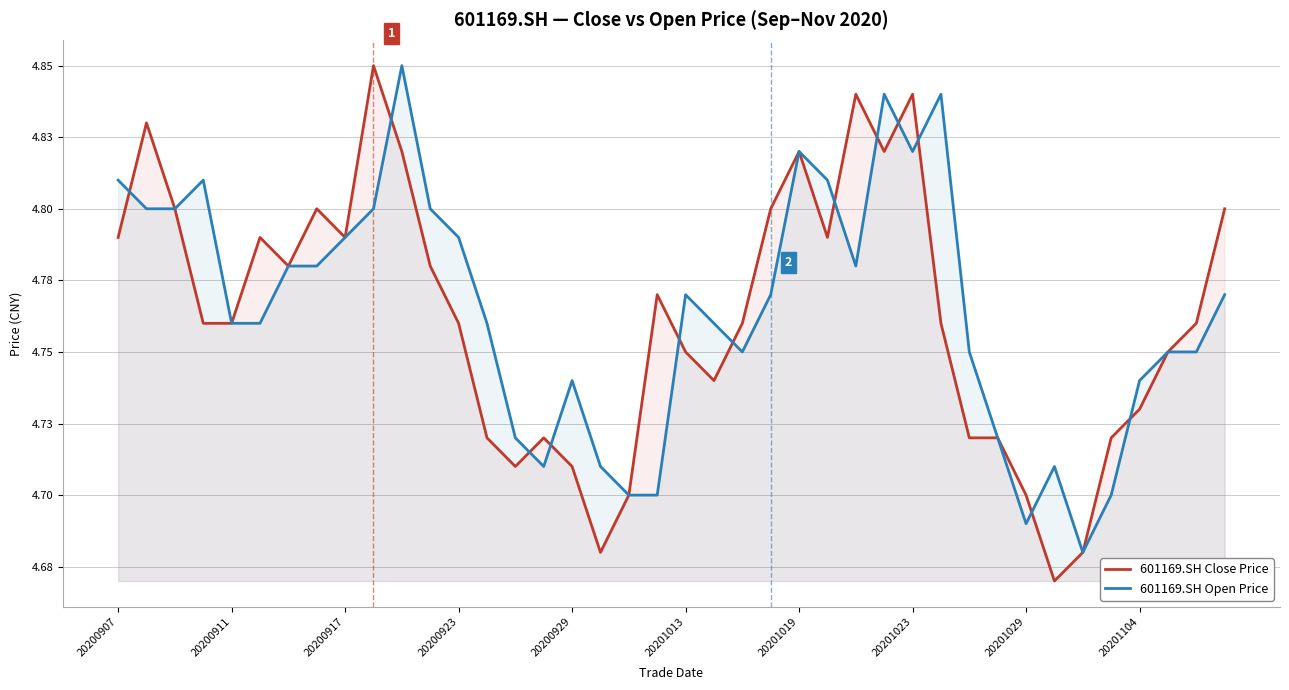

What is the difference between the second highest and minimum values in the 601169.SH Open Price series?

0.2